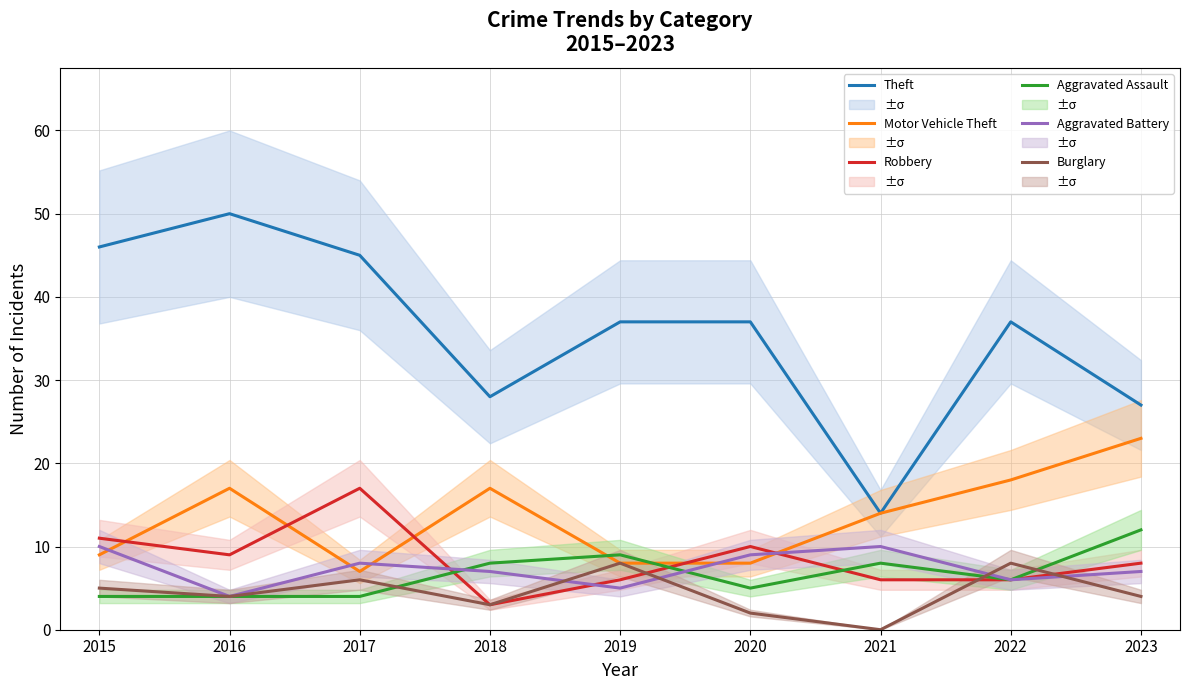

What is the maximum value shown in the chart?

50